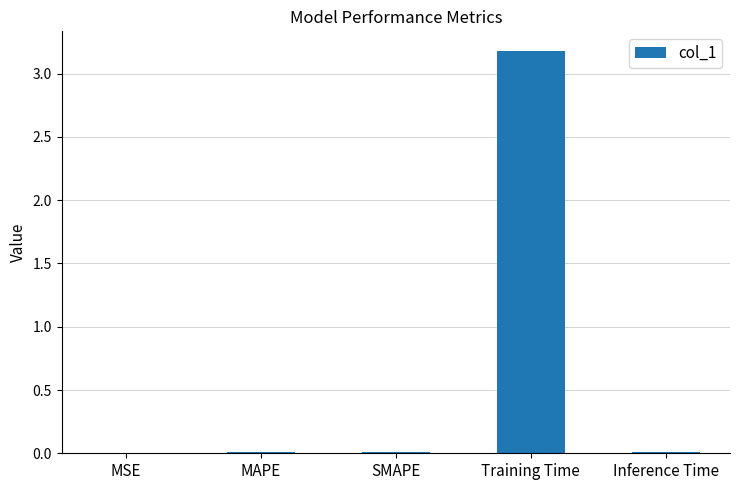

What is the difference between the values at Inference Time and Training Time?

3.2